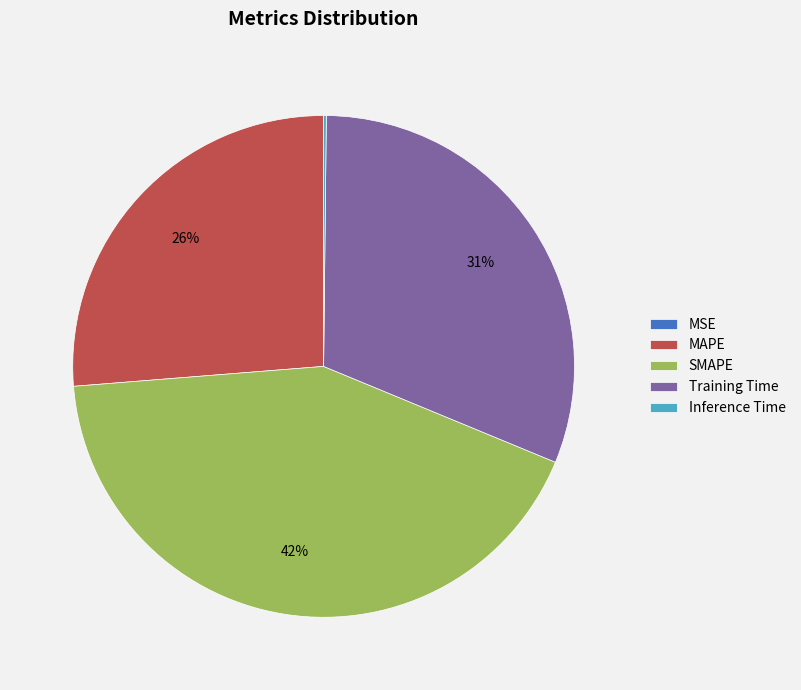

Which category has the biggest portion of the pie?

SMAPE